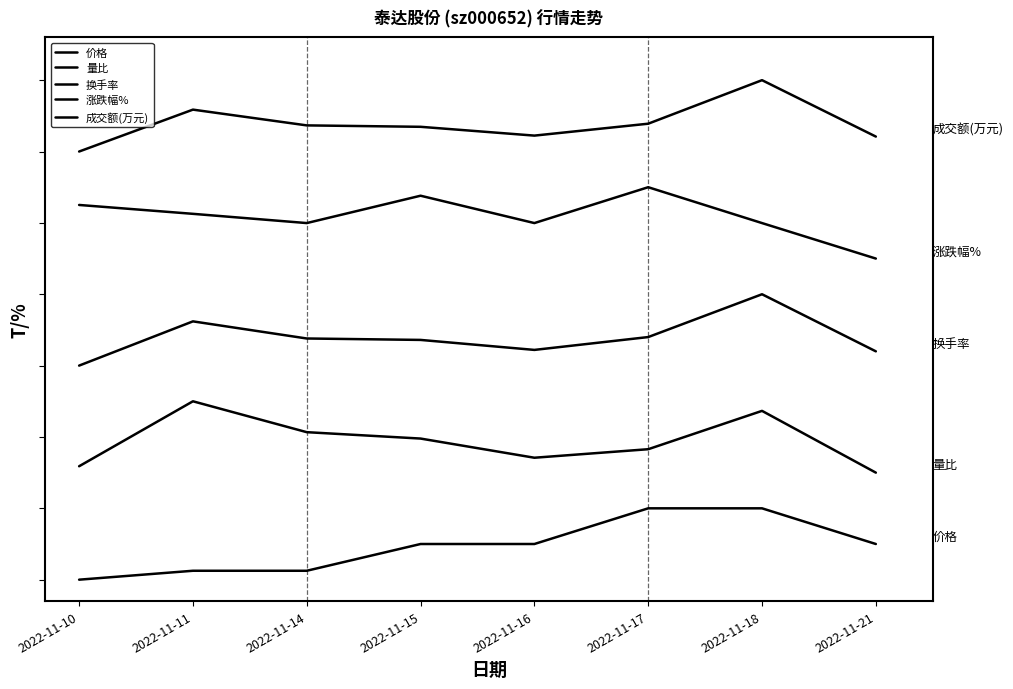

At how many categories does at least one series exceed 3?

8